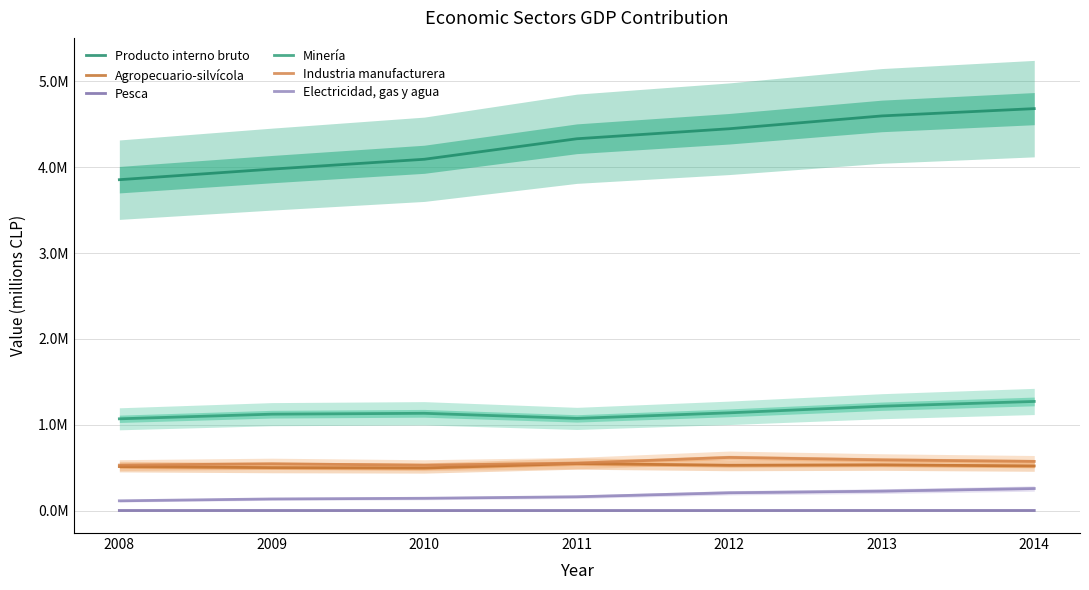

At which label does Pesca reach its peak?

2013